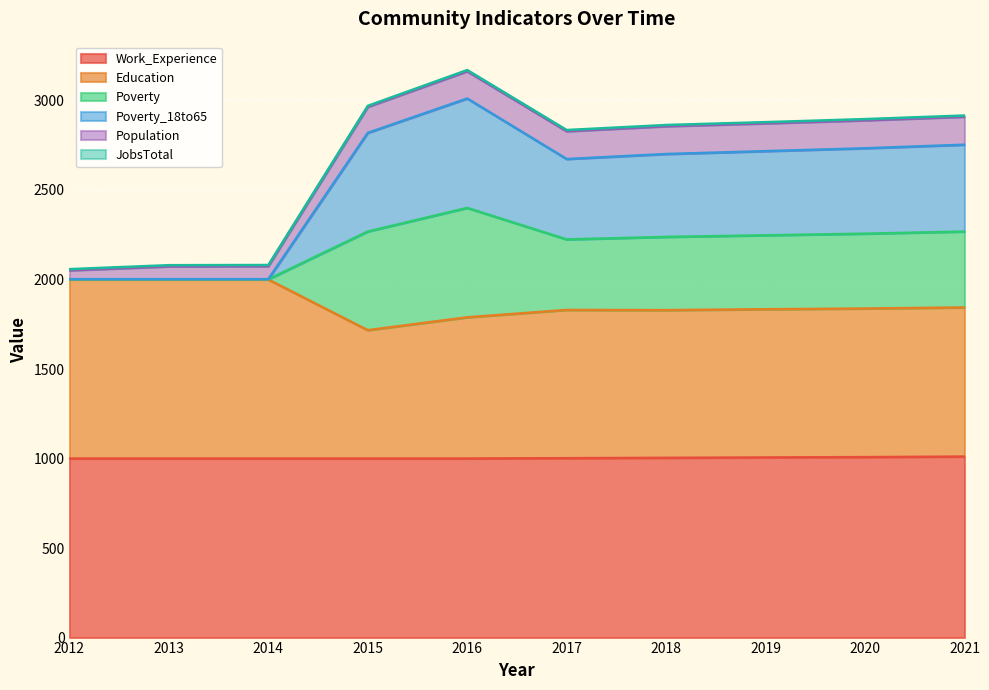

Which has a higher value, 2016 or 2020?

2016